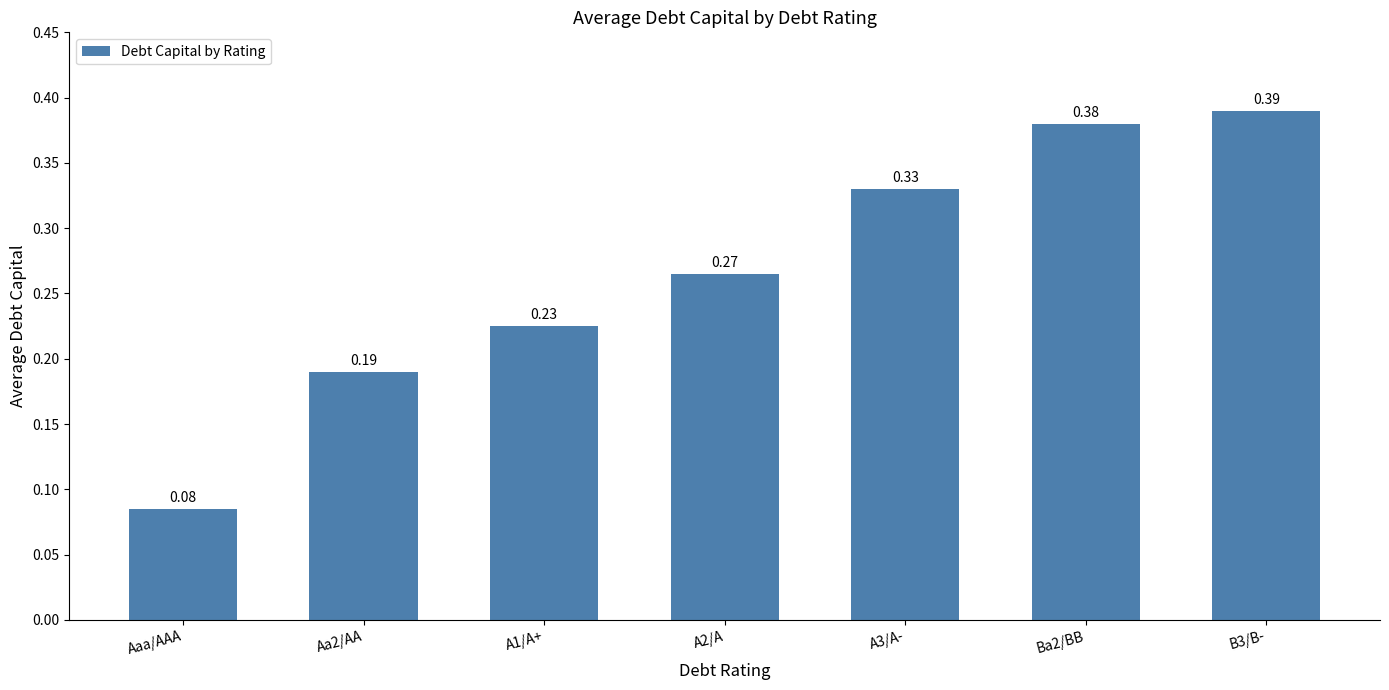

What is the sum of all values?

1.9